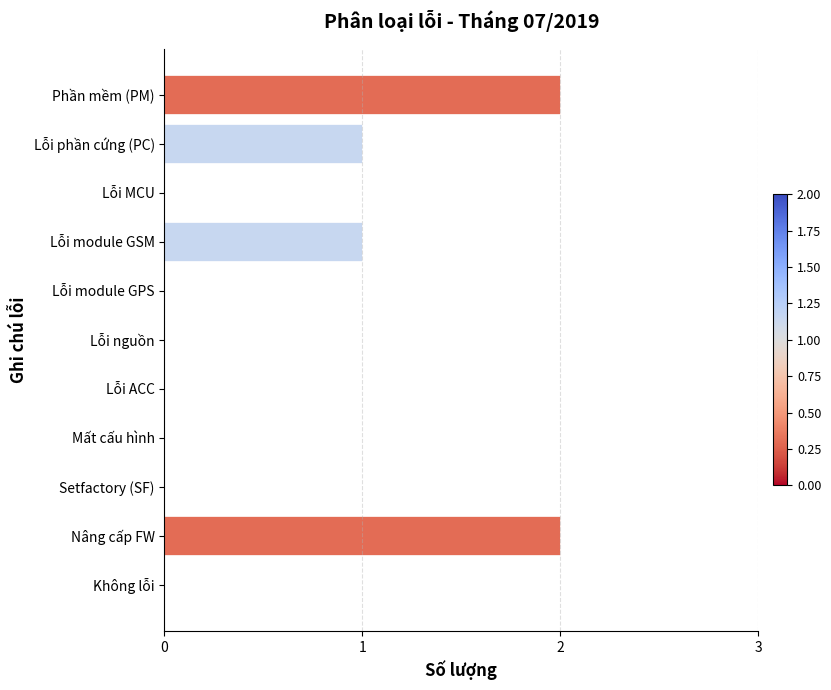

The value at Mất cấu hình is -1. True or false?

False